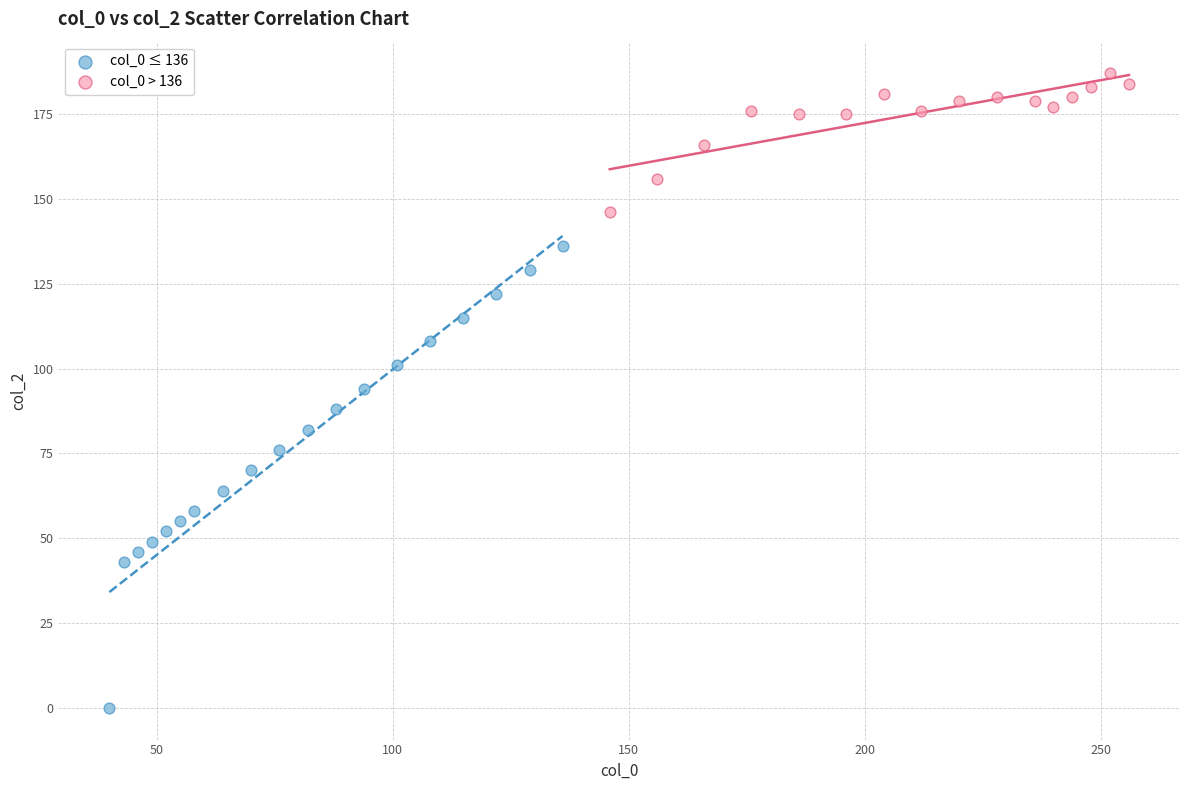

Which series has the largest Y range (max minus min)?

col_0 ≤ 136